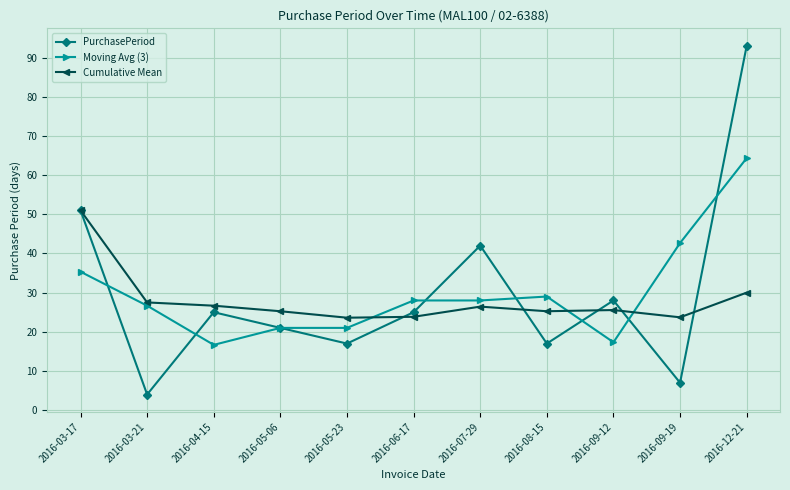

In PurchasePeriod, how many points are lower than both neighbors (excluding endpoints)?

4